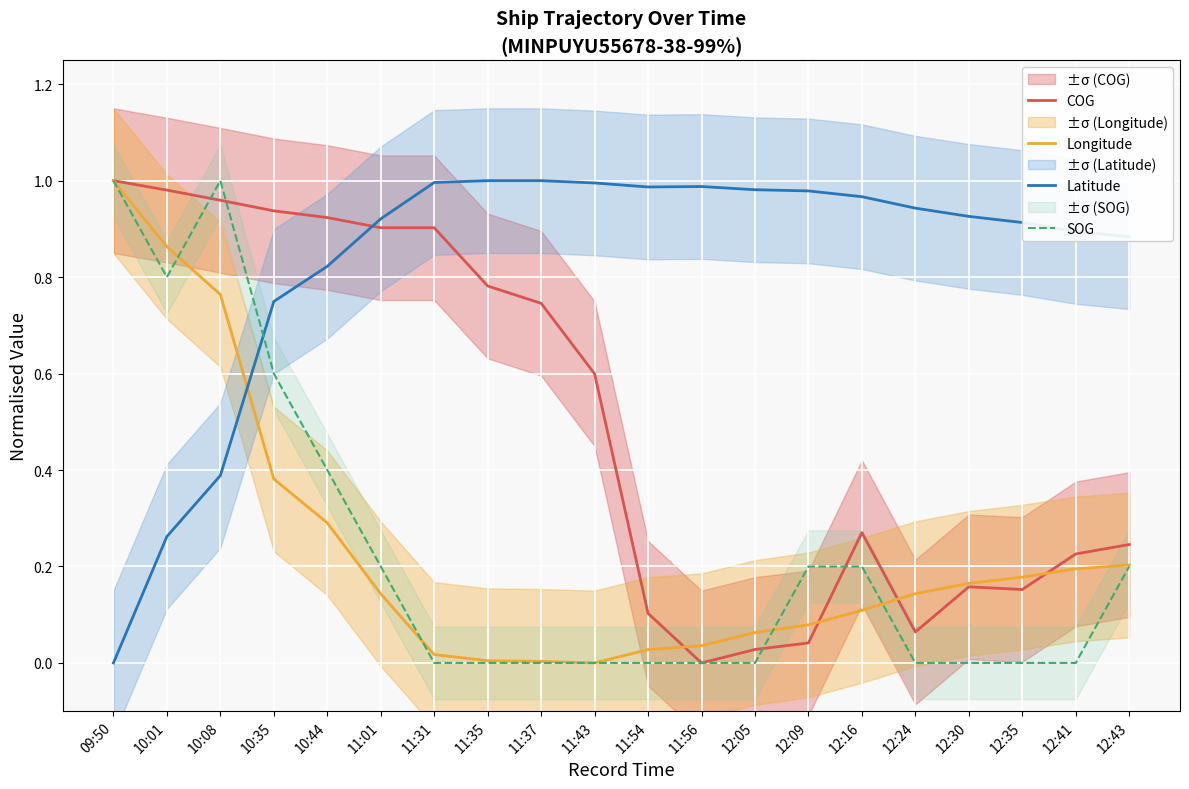

At which category does the chart reach its minimum across all series?

11:56